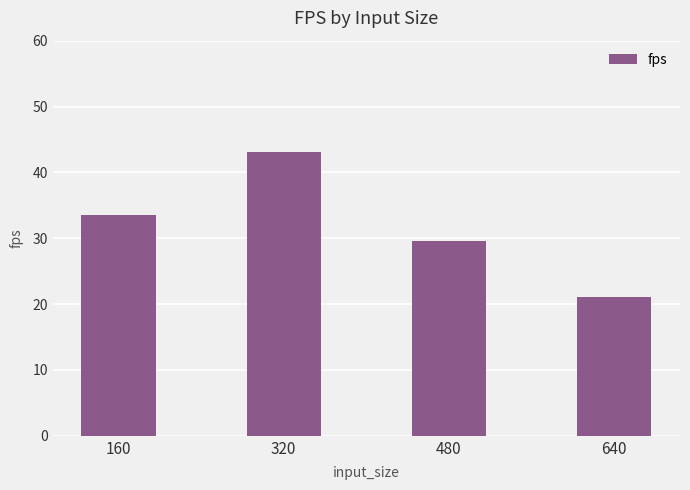

What is the minimum value shown in the chart?

21.1